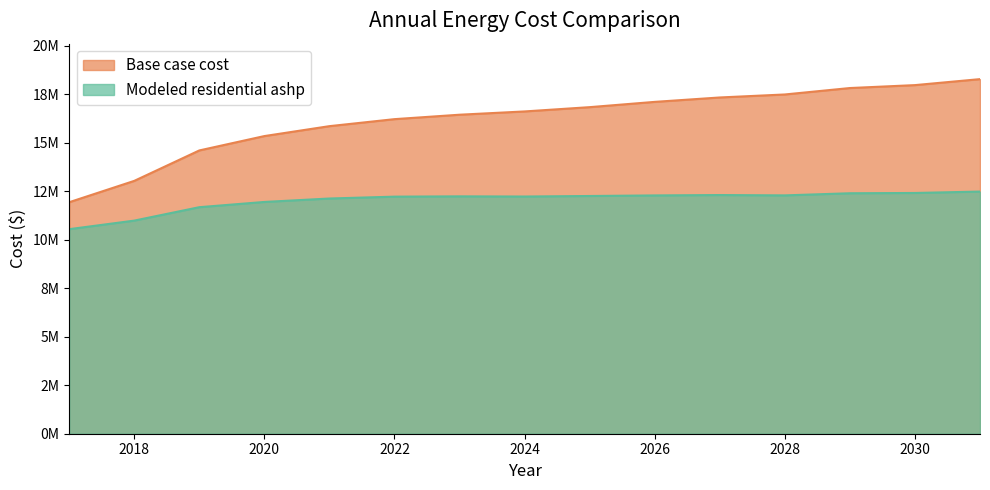

How many series are shown in this chart?

2